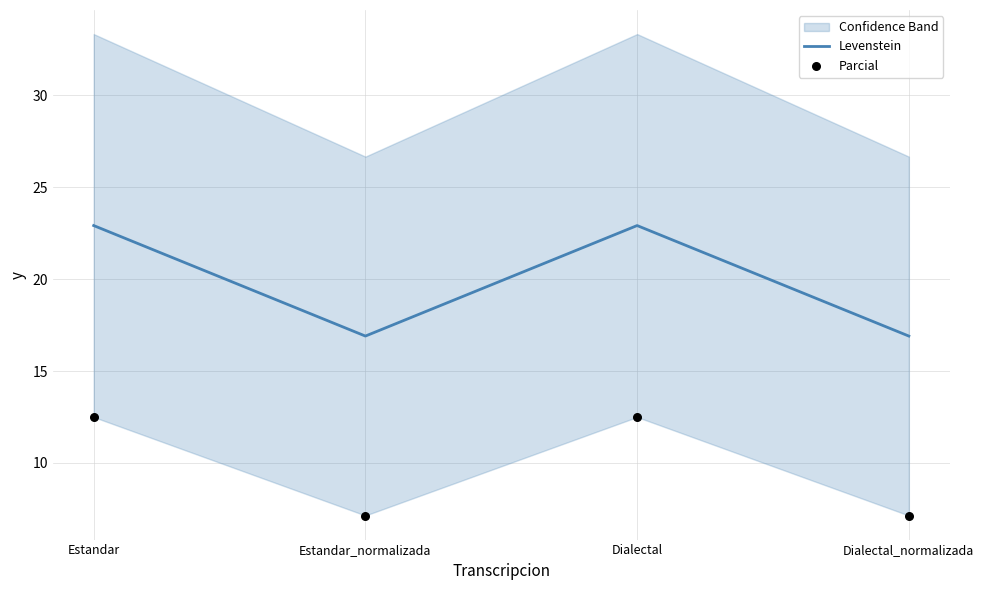

Which series has the largest total across all categories?

Levenstein